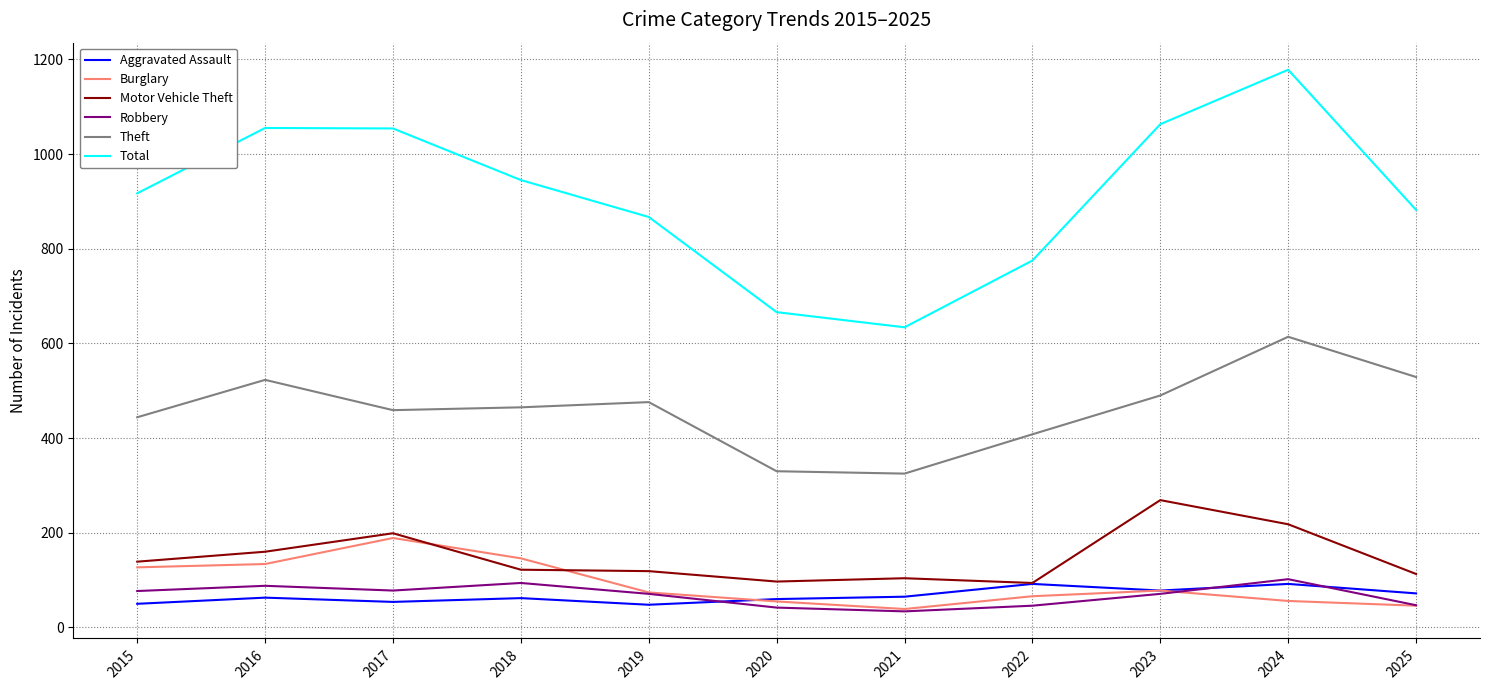

In Robbery, how many points are higher than both neighbors (excluding endpoints)?

3